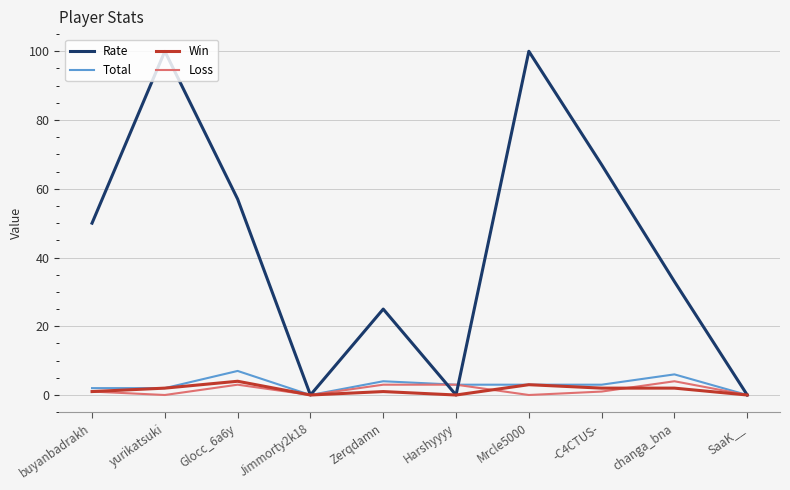

What is the maximum value for Win?

4